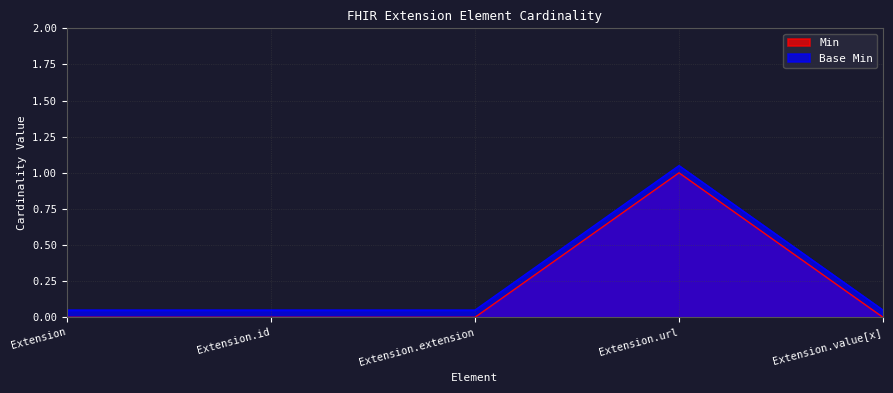

What are all the series names shown in the legend?

Min, Base Min